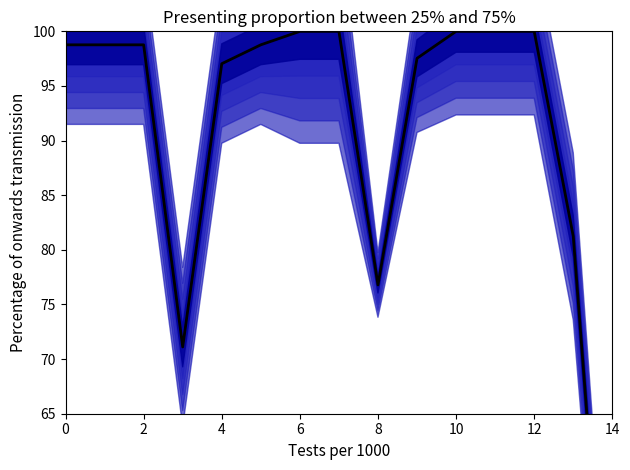

Is it true that the value at 8 is 29.2?

False